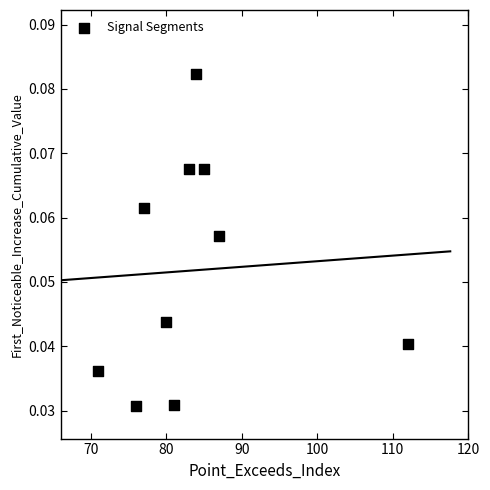

What is the range of X values (max minus min)?

41.0